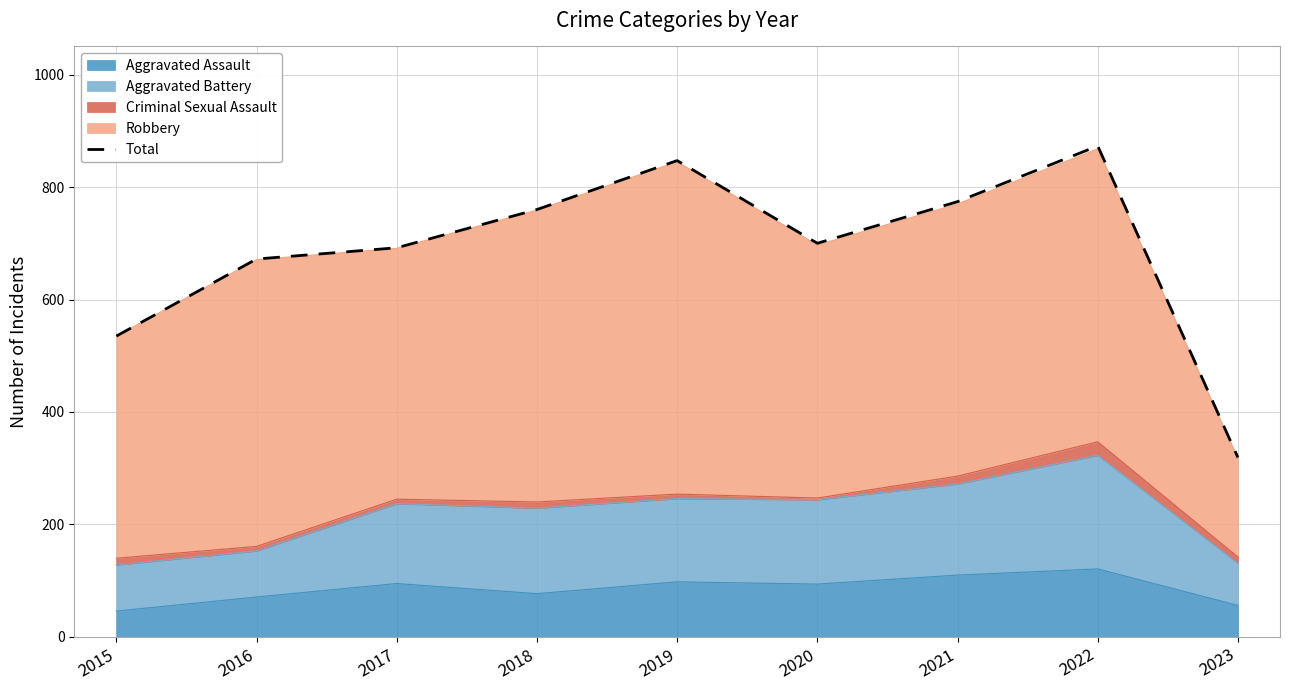

Rank the categories by value from highest to lowest.

2022, 2019, 2021, 2018, 2020, 2017, 2016, 2015, 2023